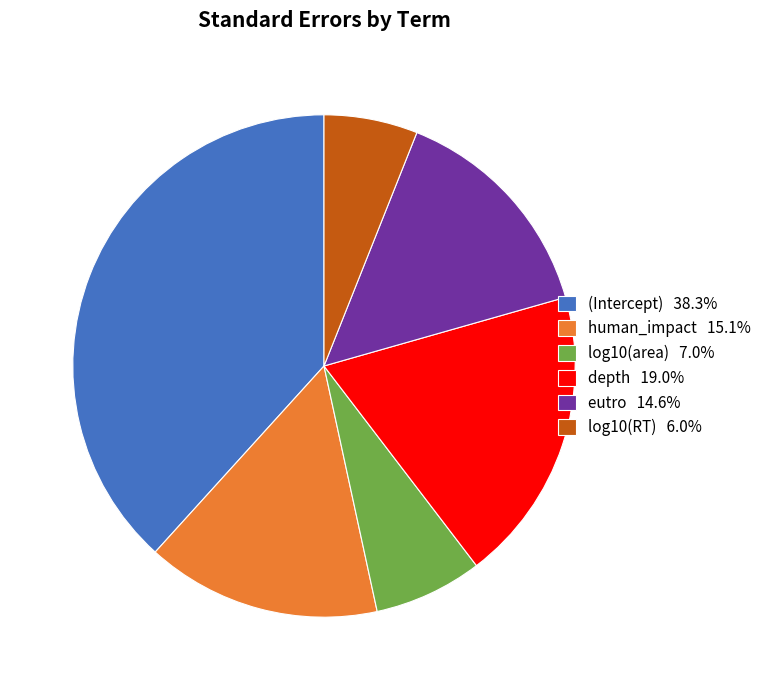

Does (Intercept) account for over 50% of the chart?

No